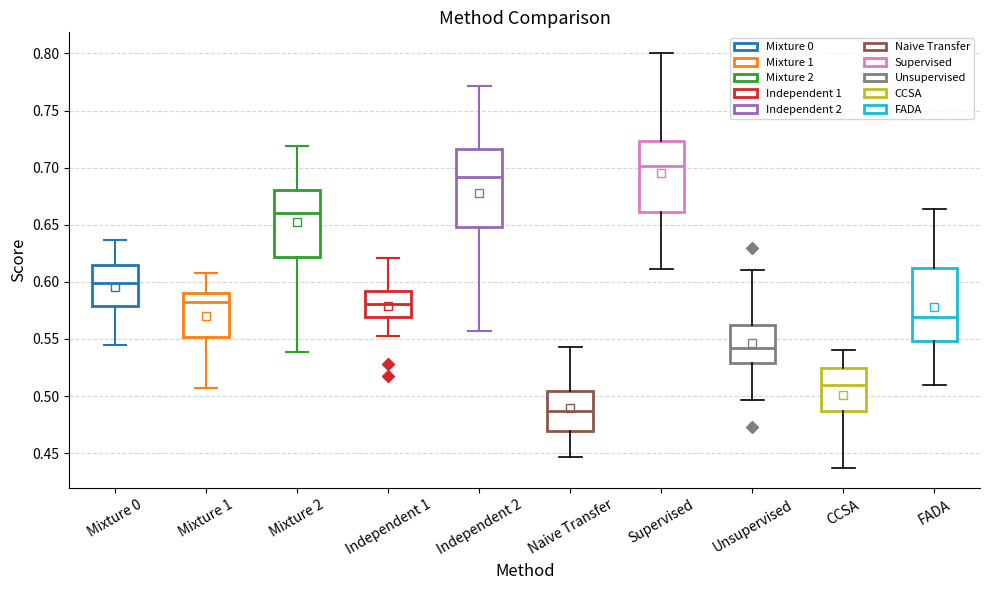

Where is the upper edge of the box for Supervised on the y-axis? The values are not printed on the chart, so give them approximately, as read against the axis.

0.725